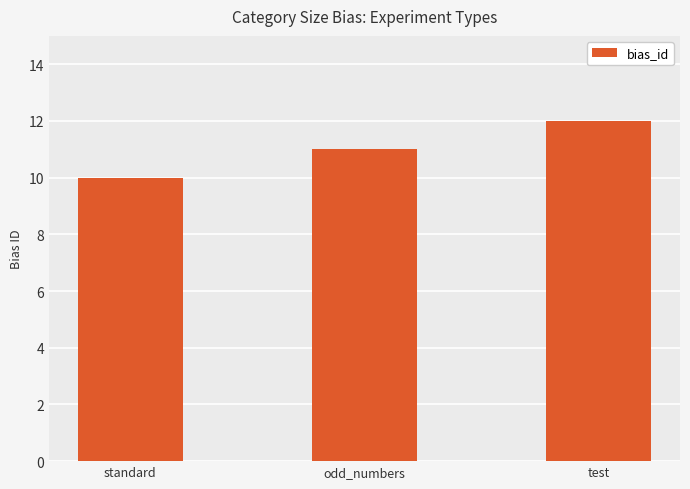

What is the label of the 3rd bar from the left?

test